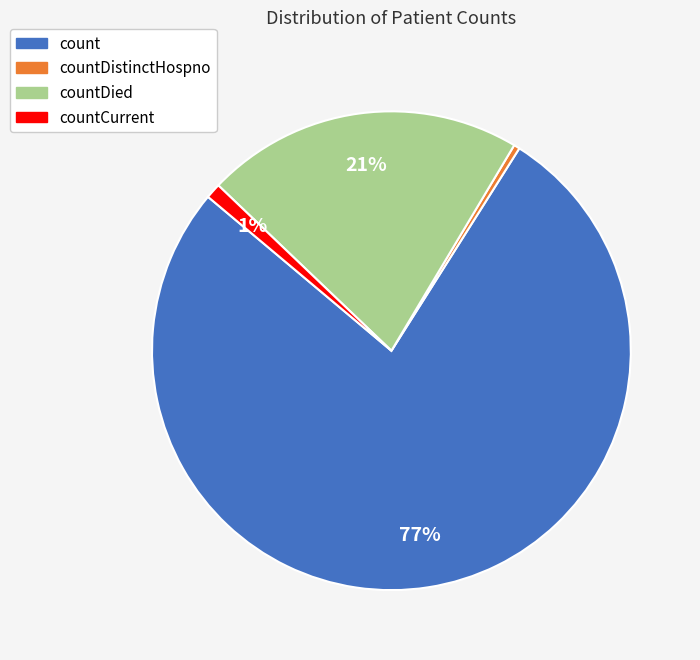

To the nearest percent, what is the average slice percentage?

25%